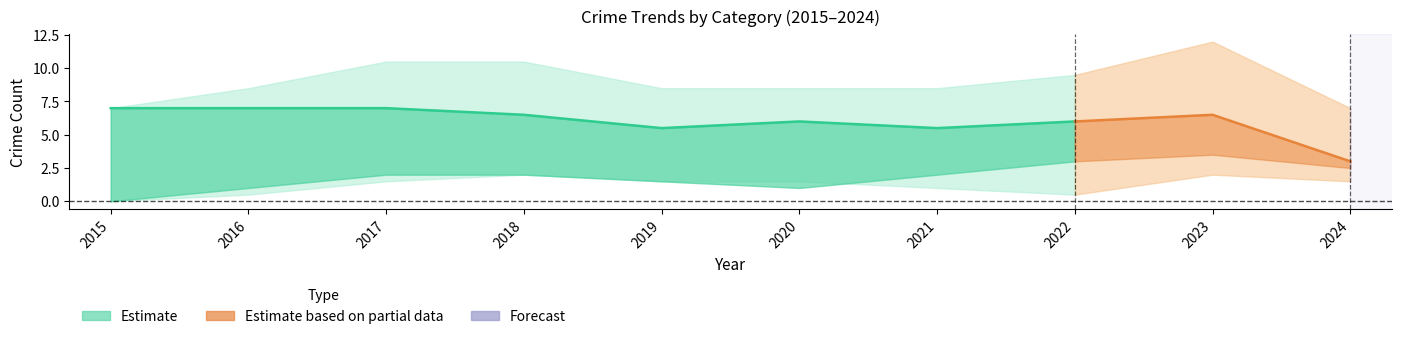

At which category is the sum across all series the highest?

2022